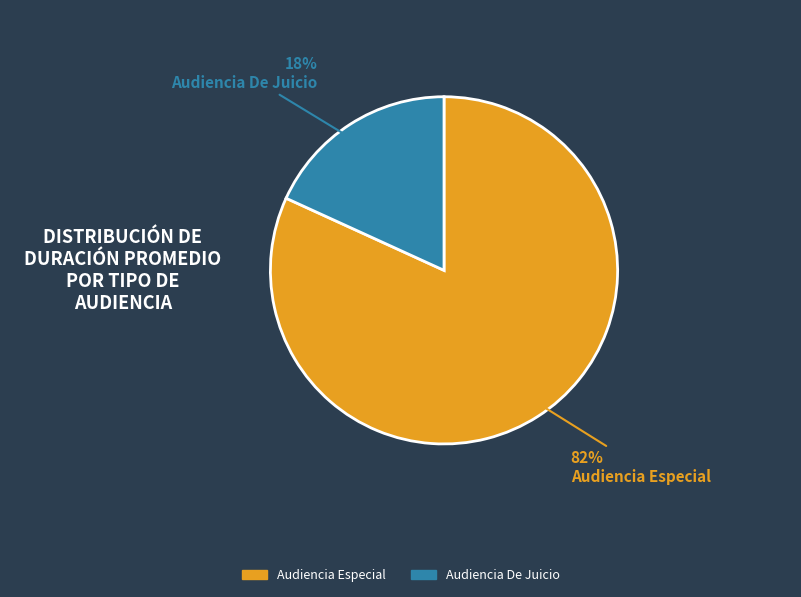

Which category has the smallest portion of the pie?

Audiencia De Juicio